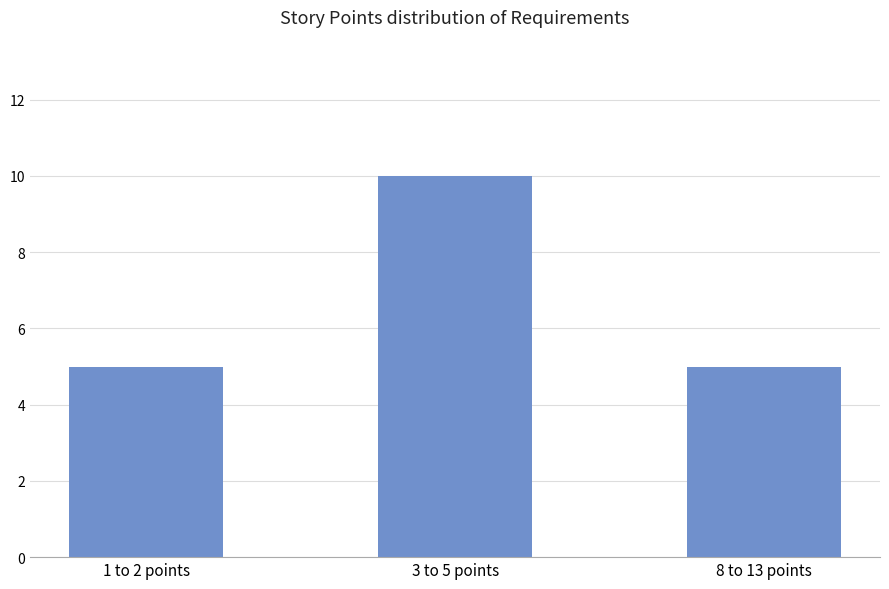

Approximately how many times larger is the value at 3 to 5 points compared to 1 to 2 points?

2.0